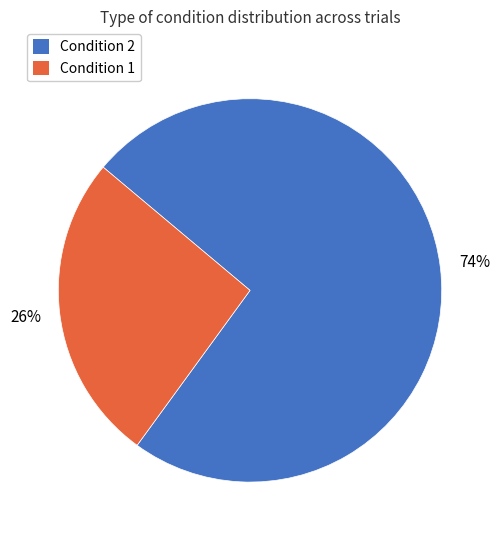

Which category has the smallest portion of the pie?

Condition 1